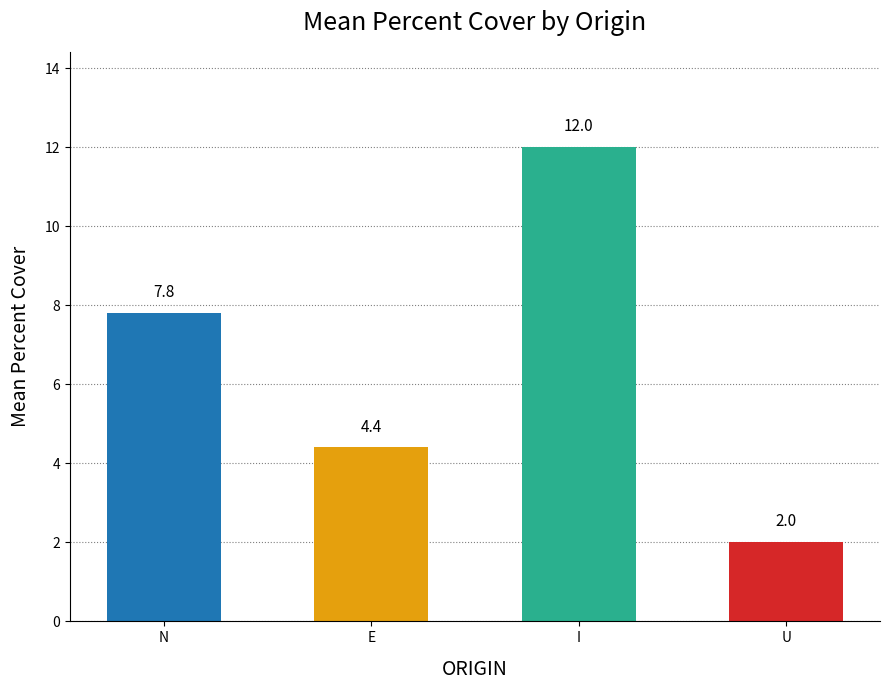

At which category does the chart reach its minimum across all series?

U